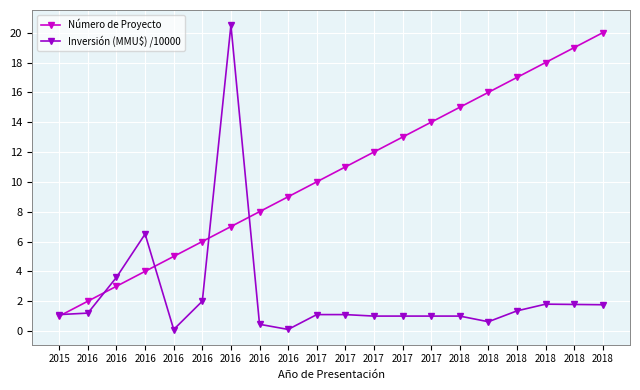

The value of Inversión (MMU$) /10000 at 2016 is 0.5. True or false?

True